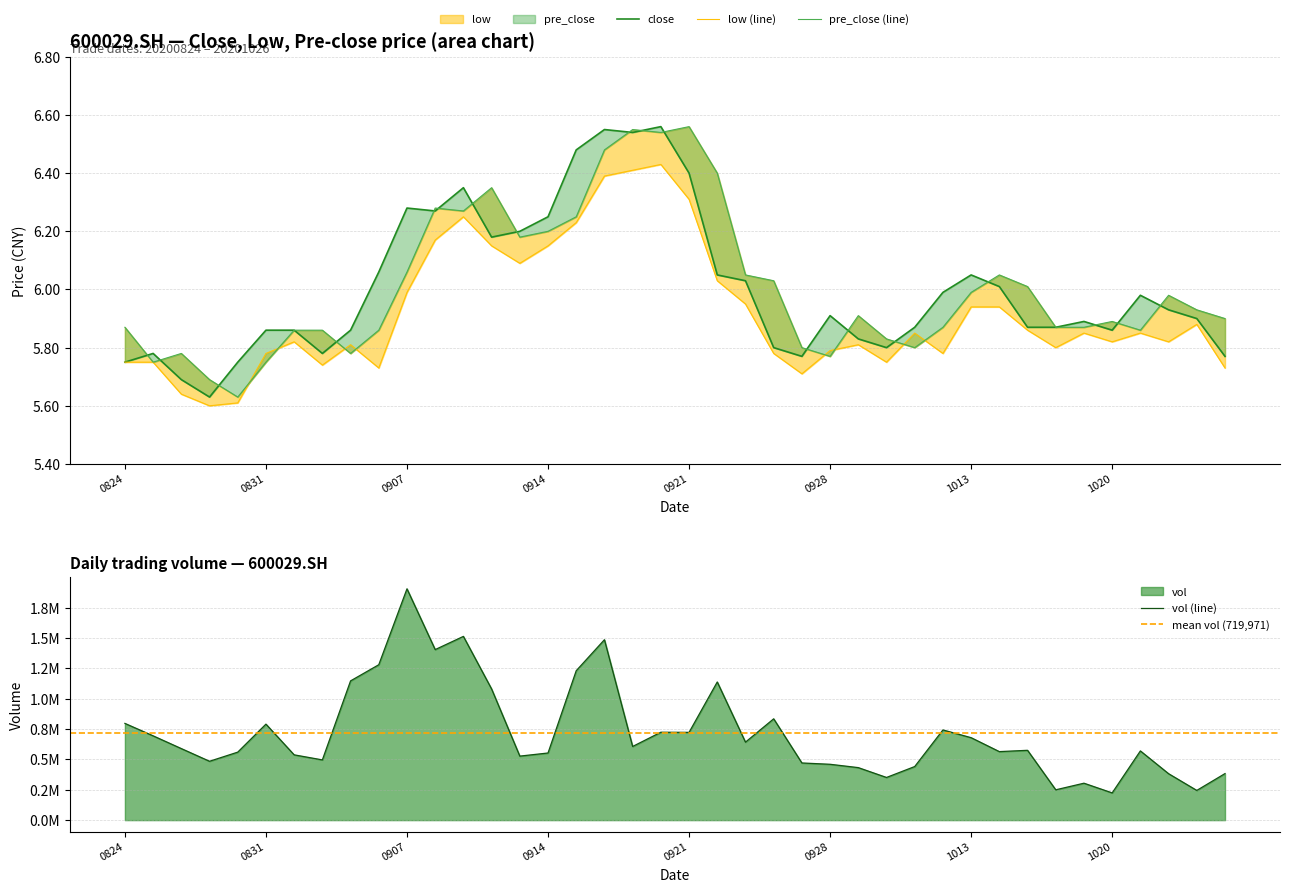

How many categories are shown in the chart?

40